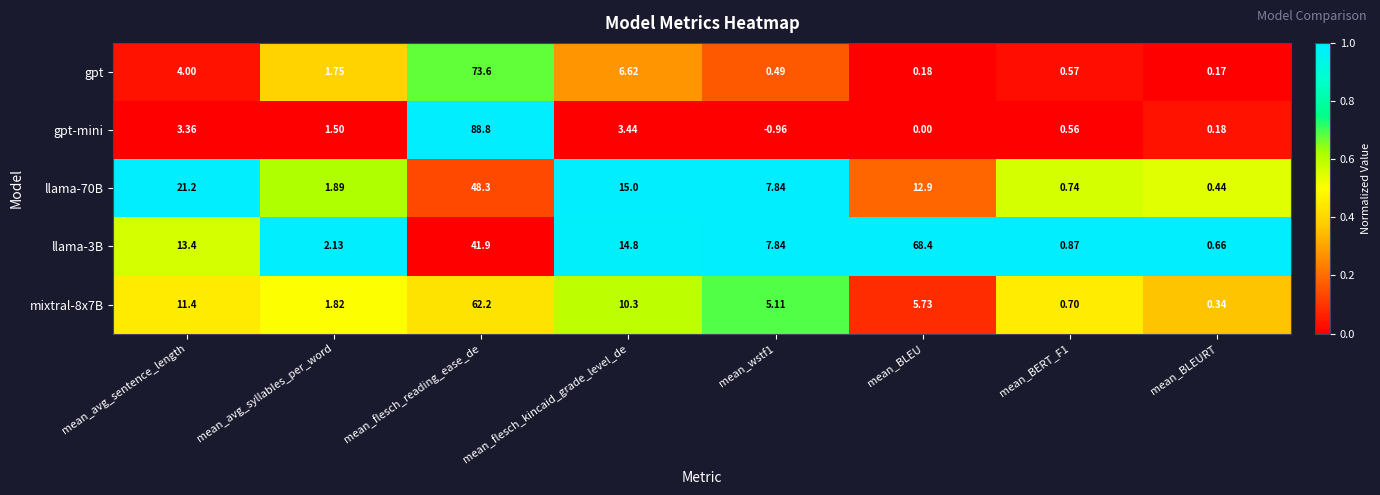

Rank the series at mean_avg_sentence_length from lowest to highest value.

gpt-mini, gpt, mixtral-8x7B, llama-3B, llama-70B